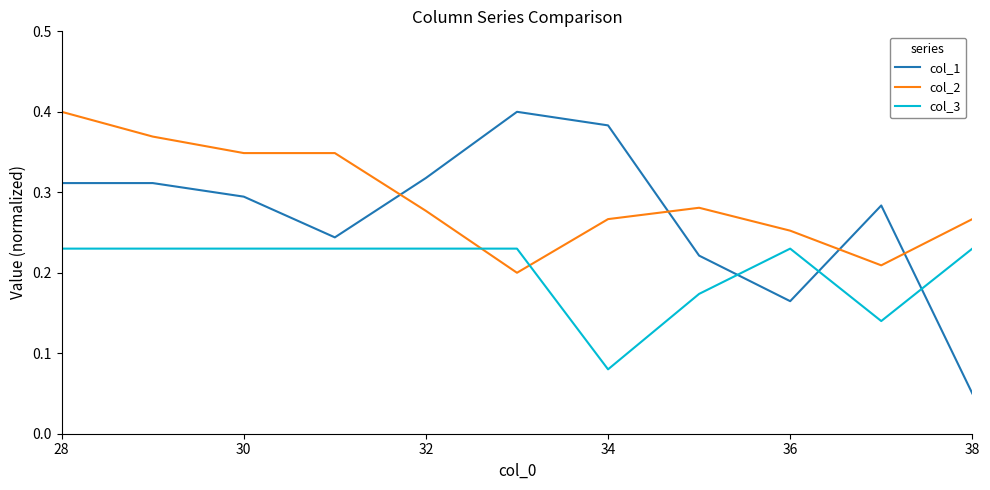

Which series has the largest total across all categories?

col_2